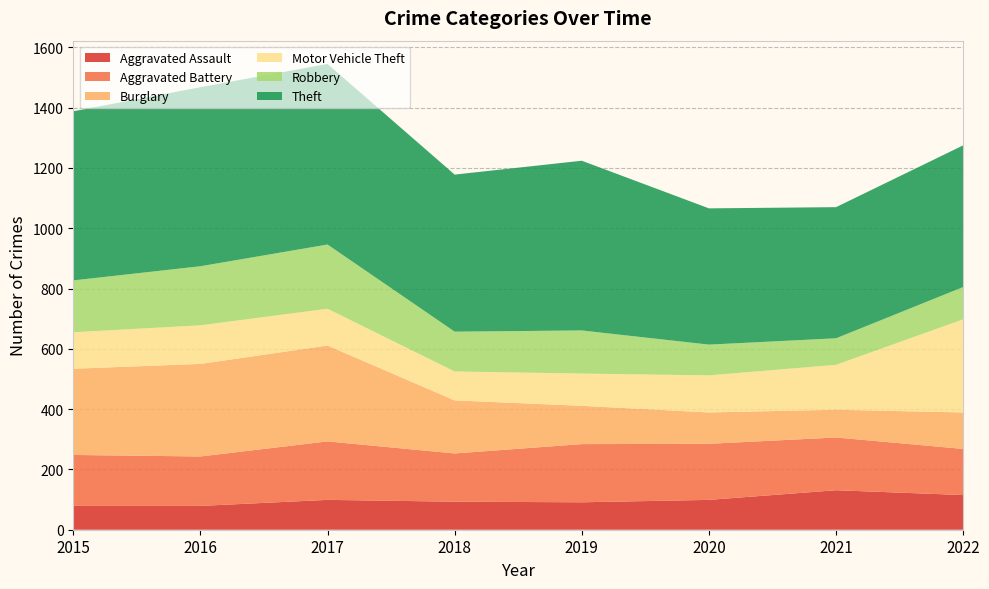

Reading left to right, extract all data points from this chart.

Aggravated Assault: 2015=79	2016=79	2017=99	2018=93	2019=91	2020=99	2021=131	2022=115
Aggravated Battery: 2015=169	2016=164	2017=194	2018=160	2019=193	2020=186	2021=175	2022=153
Burglary: 2015=286	2016=307	2017=318	2018=176	2019=127	2020=104	2021=92	2022=121
Motor Vehicle Theft: 2015=121	2016=128	2017=122	2018=96	2019=107	2020=123	2021=149	2022=309
Robbery: 2015=172	2016=196	2017=213	2018=132	2019=143	2020=102	2021=88	2022=107
Theft: 2015=561	2016=594	2017=599	2018=521	2019=563	2020=452	2021=435	2022=470